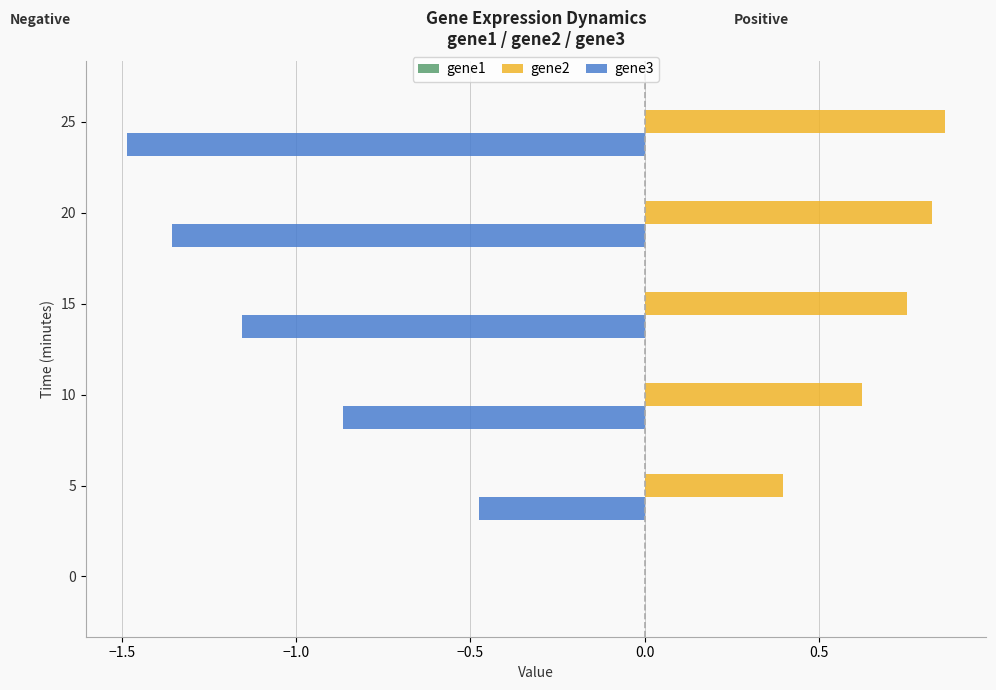

Is it true that gene3 equals -0.8 at 5?

False